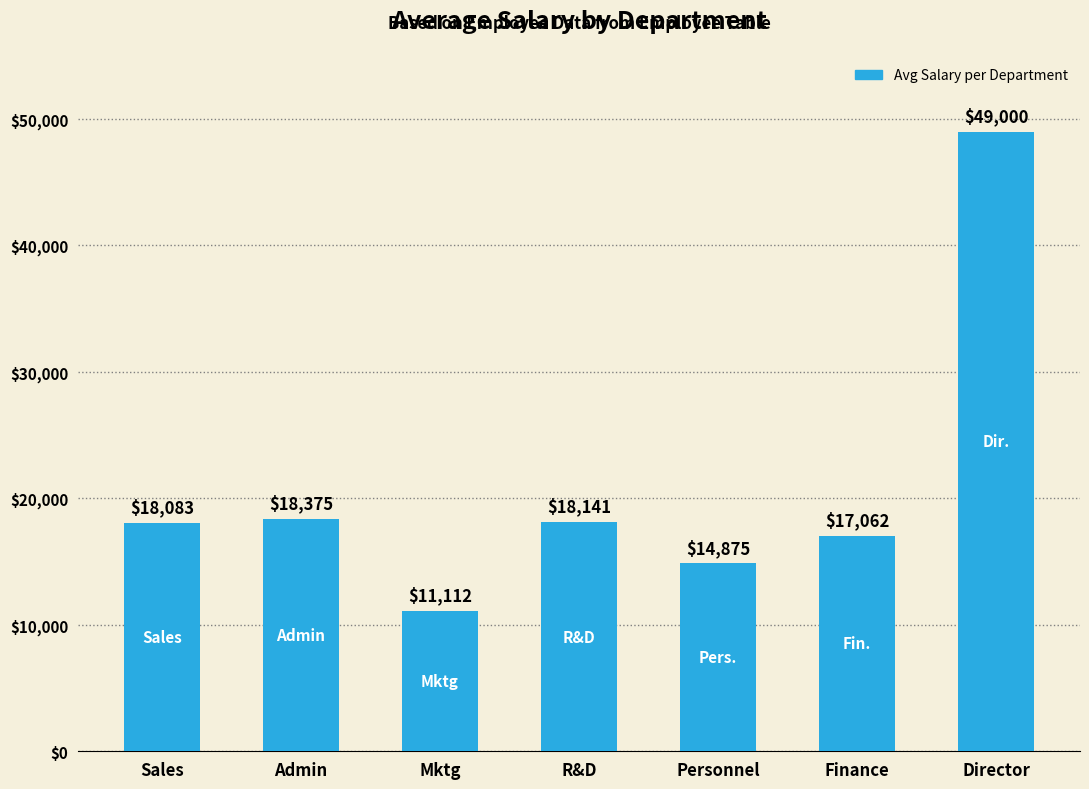

What is the value of the 1st bar from the left?

18083.3